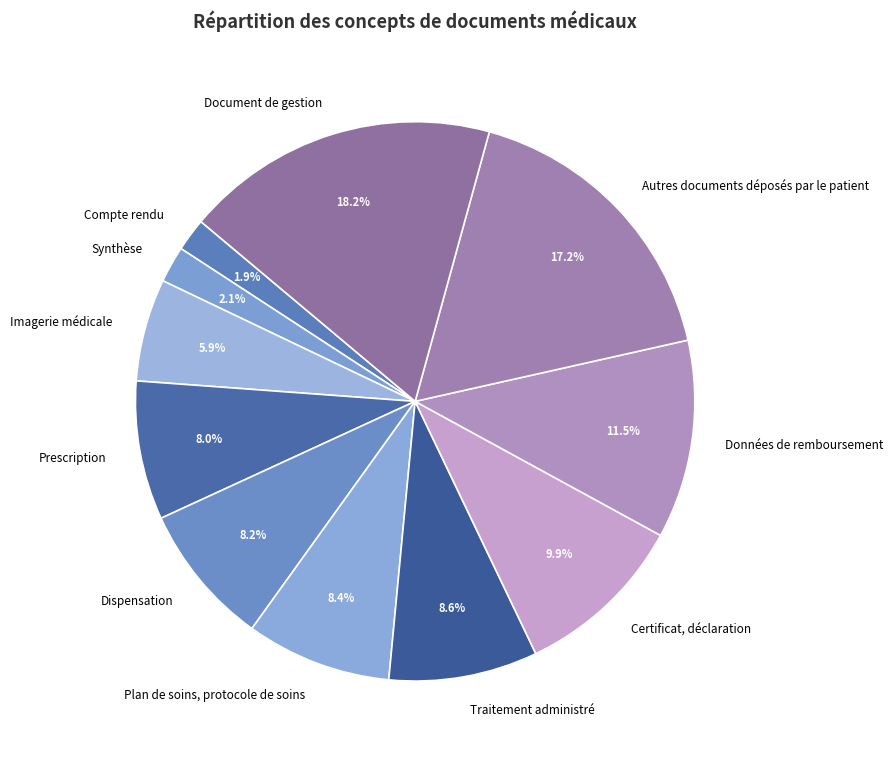

To the nearest percent, what is the difference between the largest and smallest slice percentages?

16%